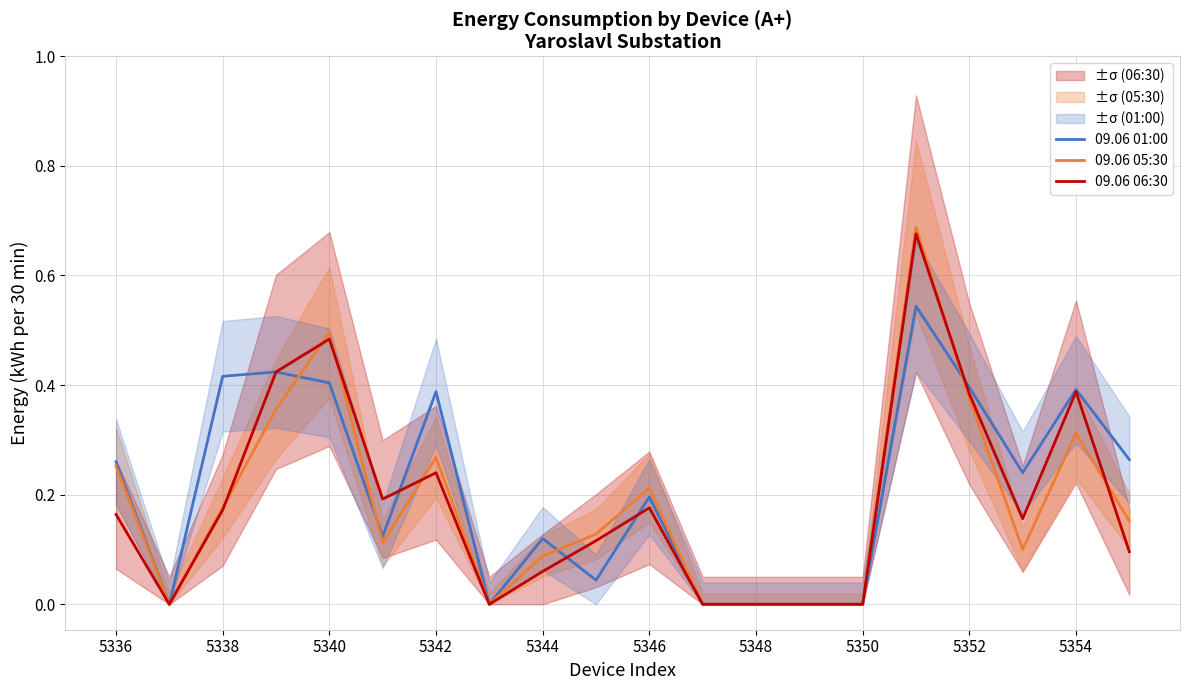

Reading left to right, list all the values displayed in this chart.

09.06 01:00: 0.3	0.0	0.4	0.4	0.4	0.1	0.4	0.0	0.1	0.0	0.2	0.0	0.0	0.0	0.0	0.5	0.4	0.2	0.4	0.3
09.06 05:30: 0.3	0.0	0.2	0.4	0.5	0.1	0.3	0.0	0.1	0.1	0.2	0.0	0.0	0.0	0.0	0.7	0.4	0.1	0.3	0.2
09.06 06:30: 0.2	0.0	0.2	0.4	0.5	0.2	0.2	0.0	0.1	0.1	0.2	0.0	0.0	0.0	0.0	0.7	0.4	0.2	0.4	0.1